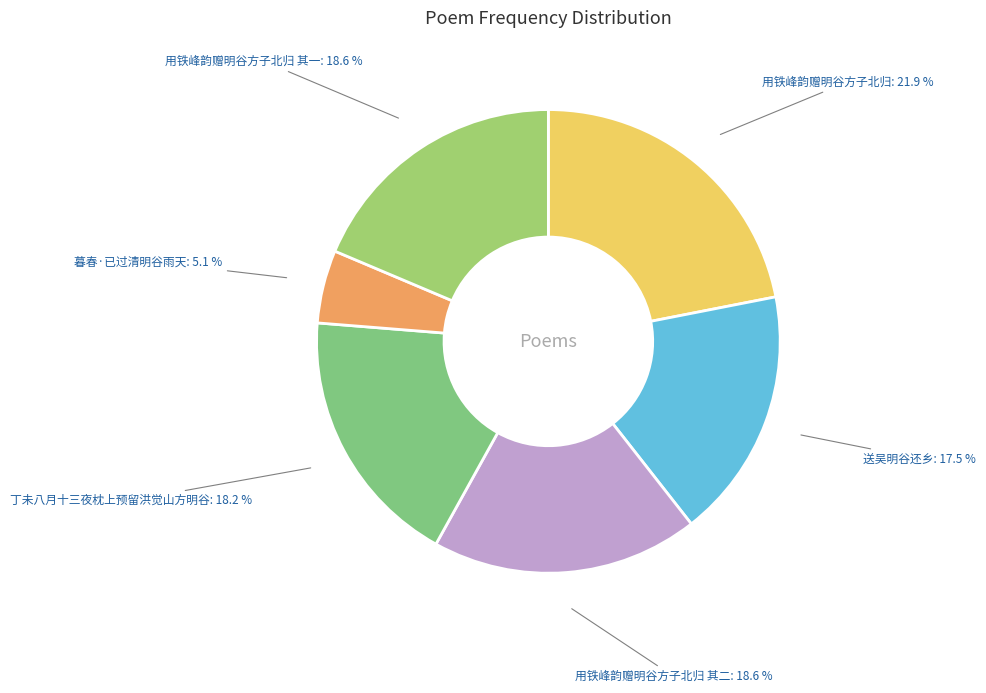

Which category has the smallest portion of the pie?

暮春·已过清明谷雨天